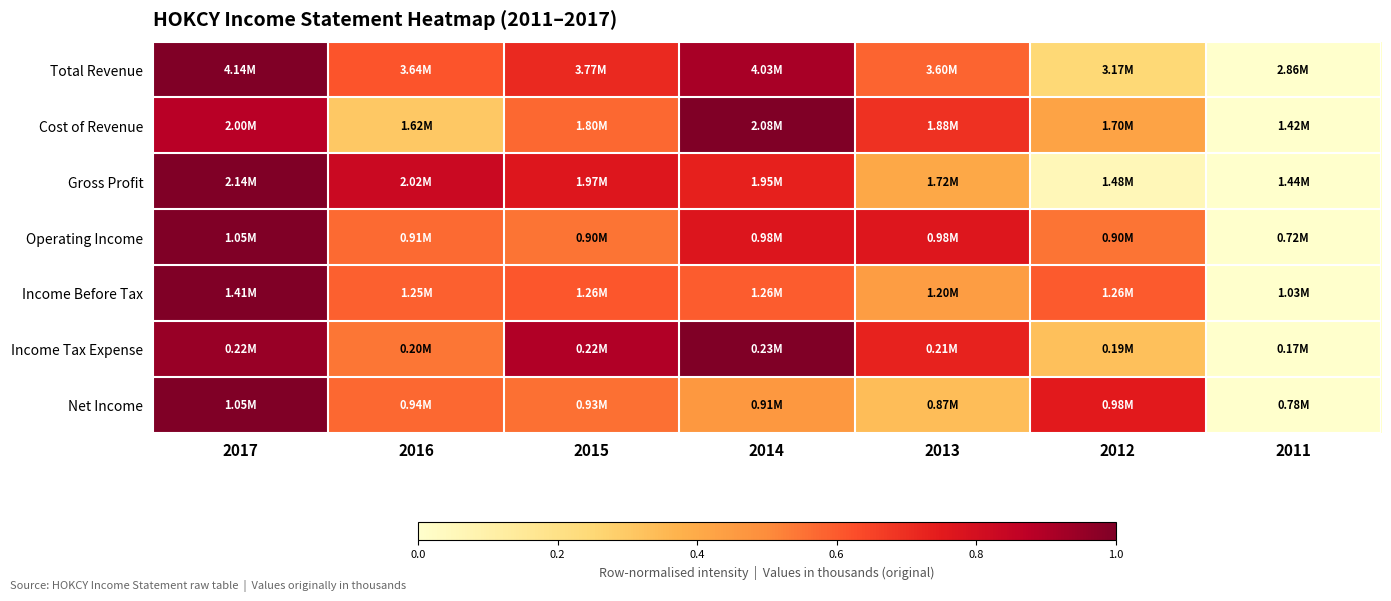

Rank the series at 2012 from highest to lowest value.

Net Income, Income Before Tax, Operating Income, Cost of Revenue, Income Tax Expense, Total Revenue, Gross Profit